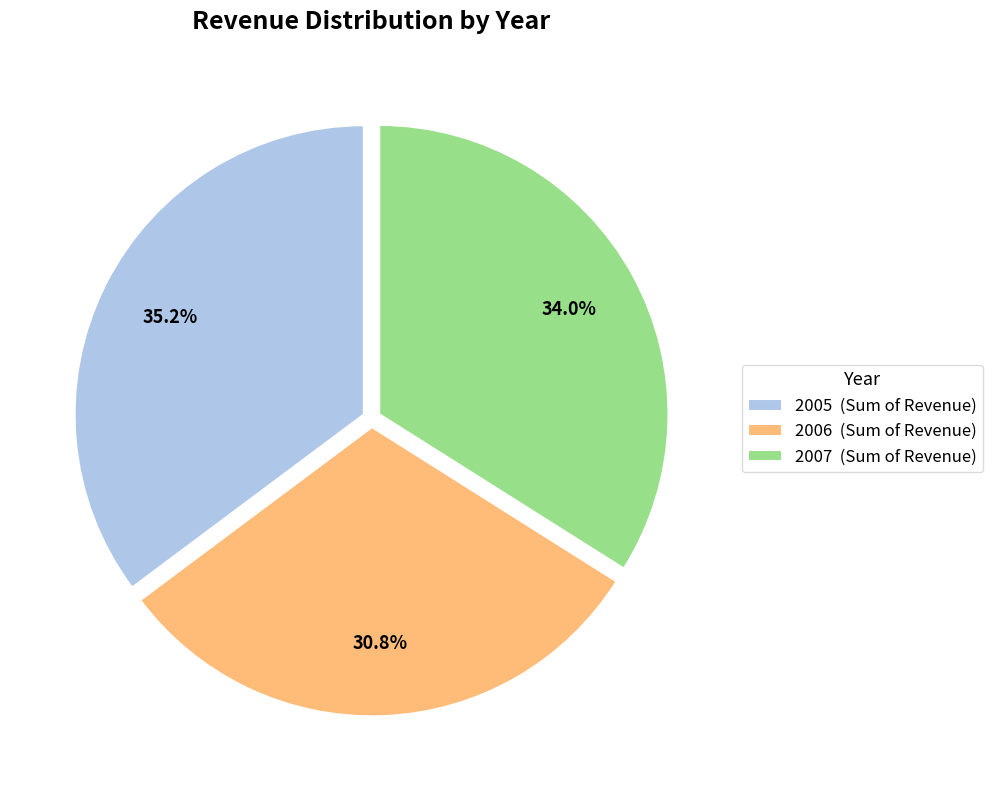

Do 2007 and 2006 together represent more than half of the pie?

Yes